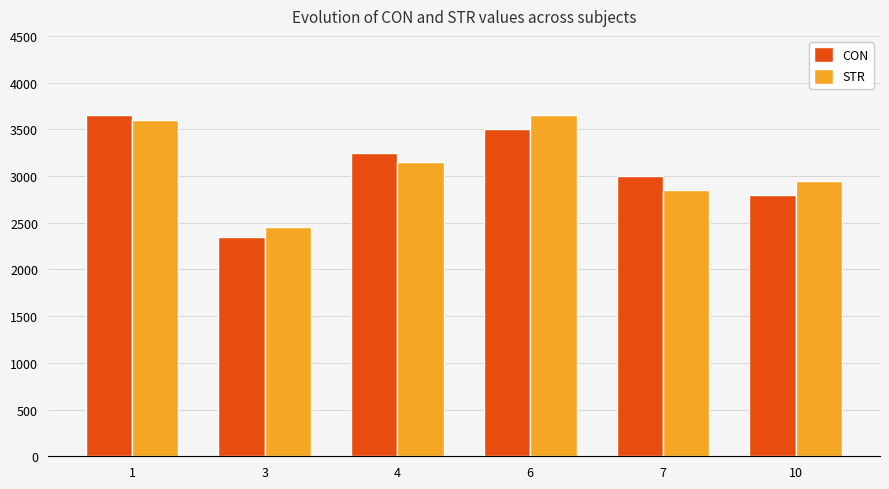

What is the approximate value of CON at 7, to the nearest 100?

3000